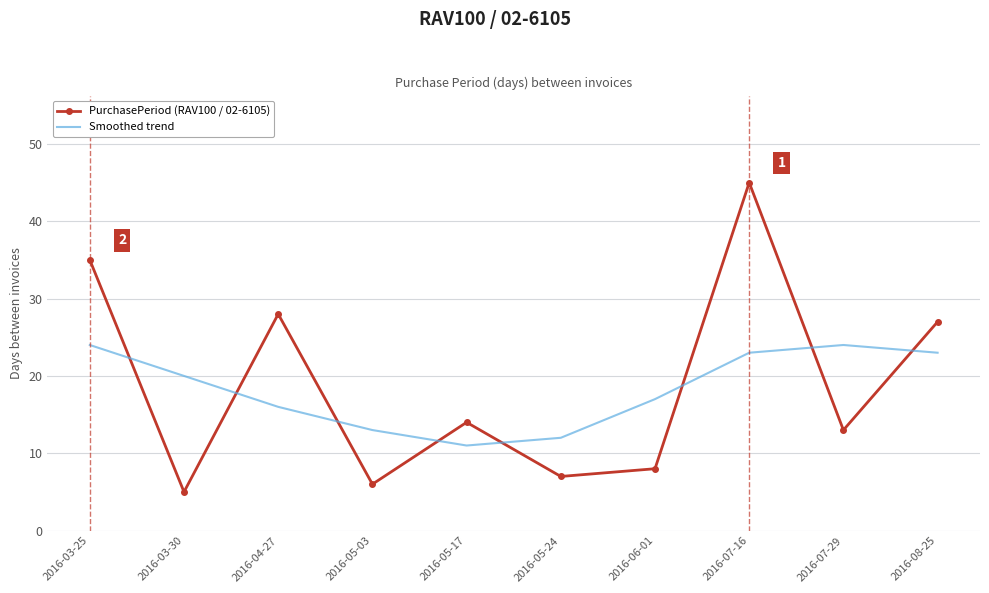

The Smoothed trend series shows 23 at 2016-08-25. True or false?

True